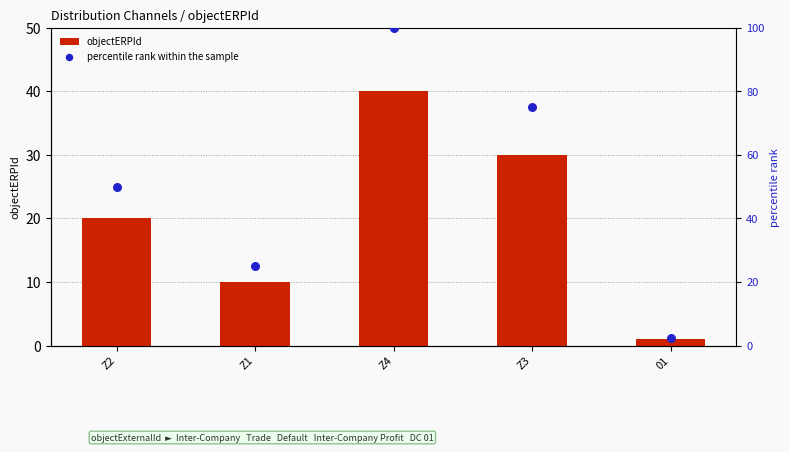

What are all the series names shown in the legend?

objectERPId, percentile rank within the sample